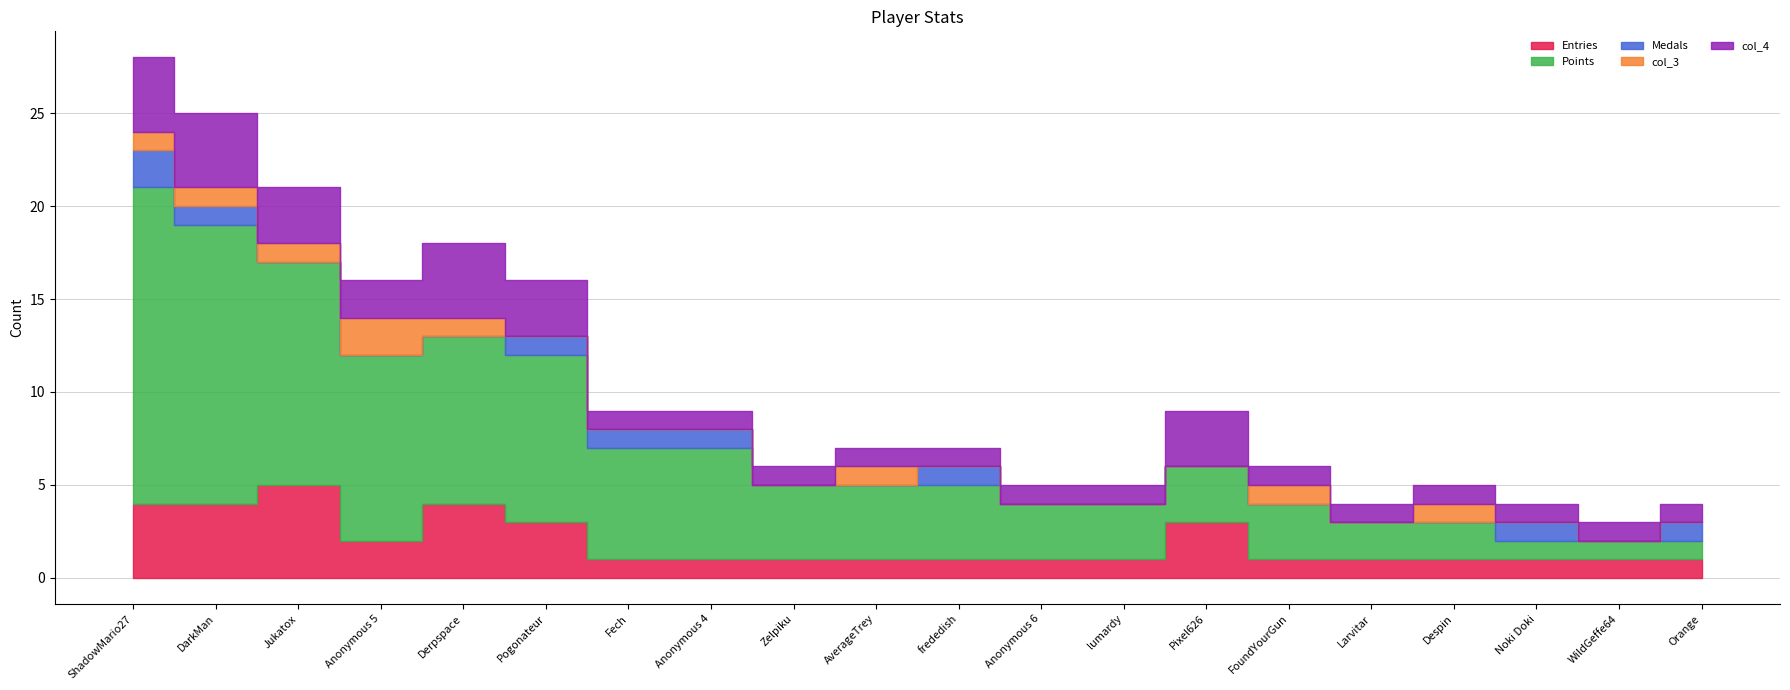

What are all the series names shown in the legend?

Entries, Points, Medals, col_3, col_4